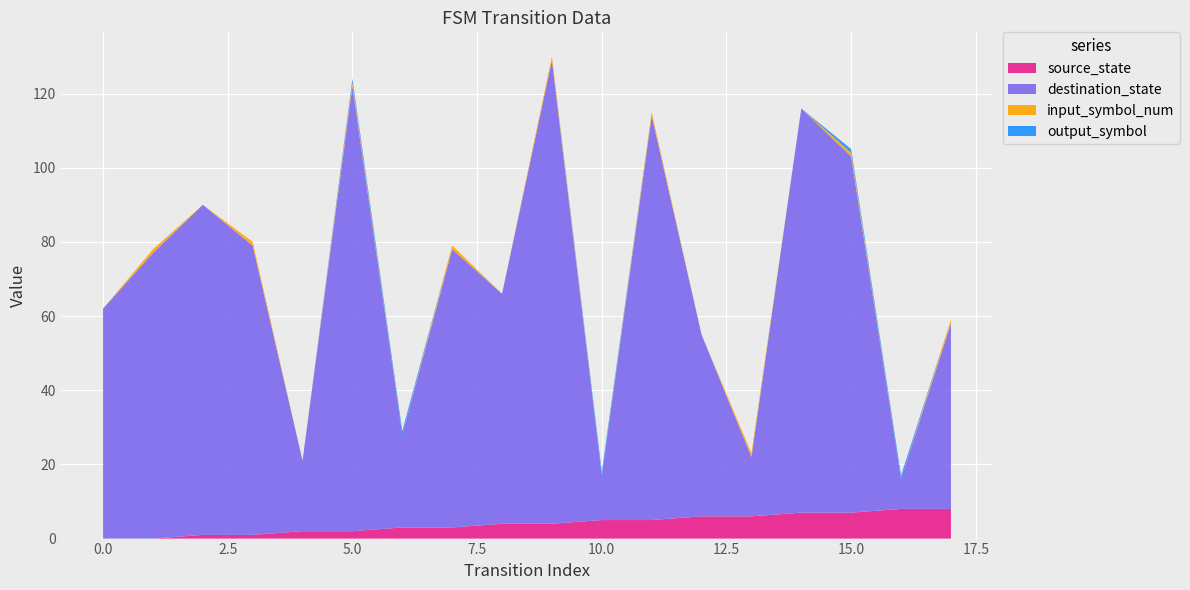

Reading left to right, list all the values displayed in this chart.

source_state: 0	0	1	1	2	2	3	3	4	4	5	5	6	6	7	7	8	8
destination_state: 62	77	89	78	19	120	25	75	62	125	12	109	49	16	109	96	8	50
input_symbol_num: 0	1	0	1	0	1	0	1	0	1	0	1	0	1	0	1	0	1
output_symbol: 0	0	0	0	0	1	1	0	0	0	1	0	0	0	0	1	1	0